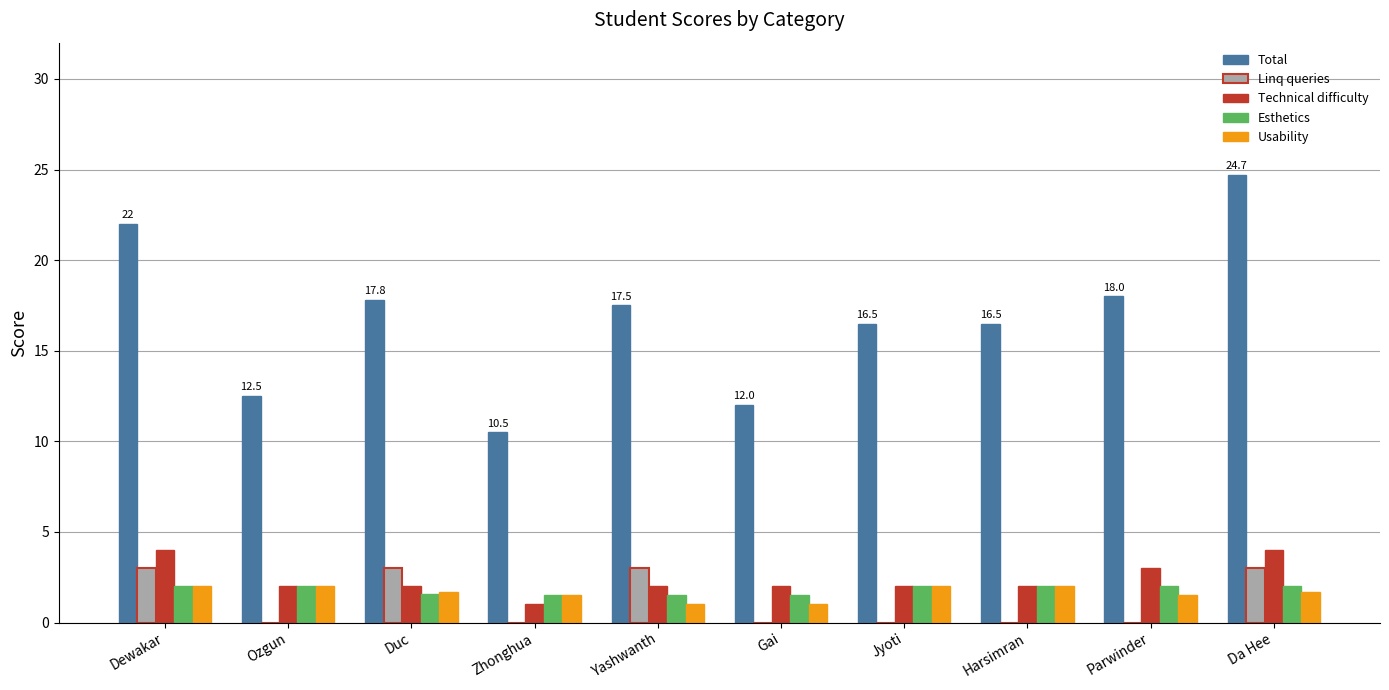

True or false: Technical difficulty has a value of 4.0 at Da Hee.

True